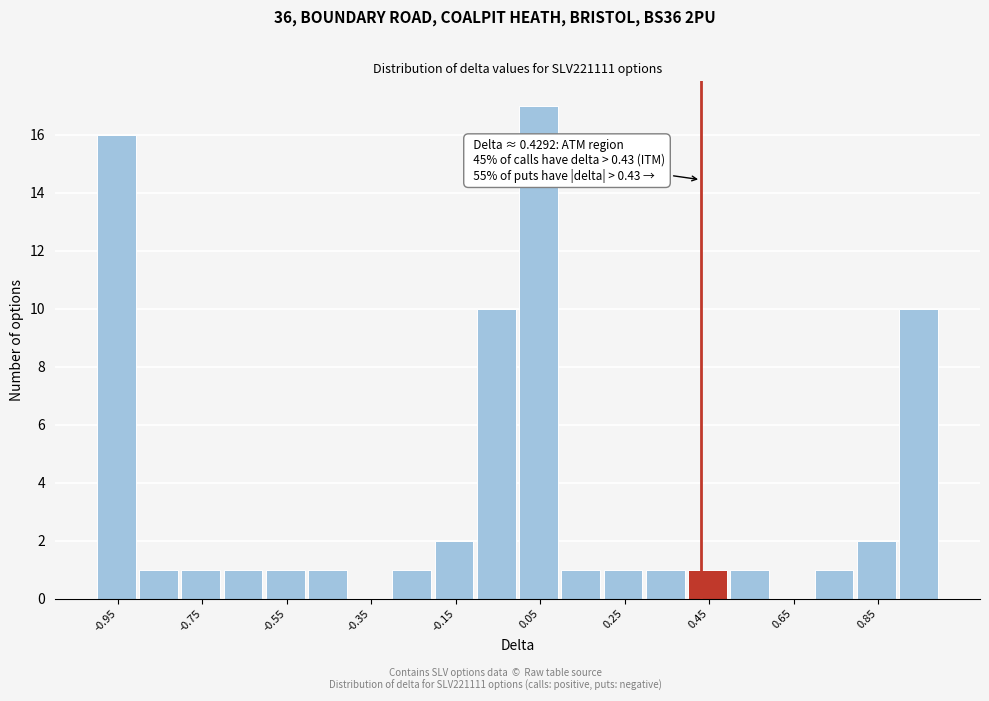

Over which range of the x-axis is the bar tallest?

0.0 to 0.1